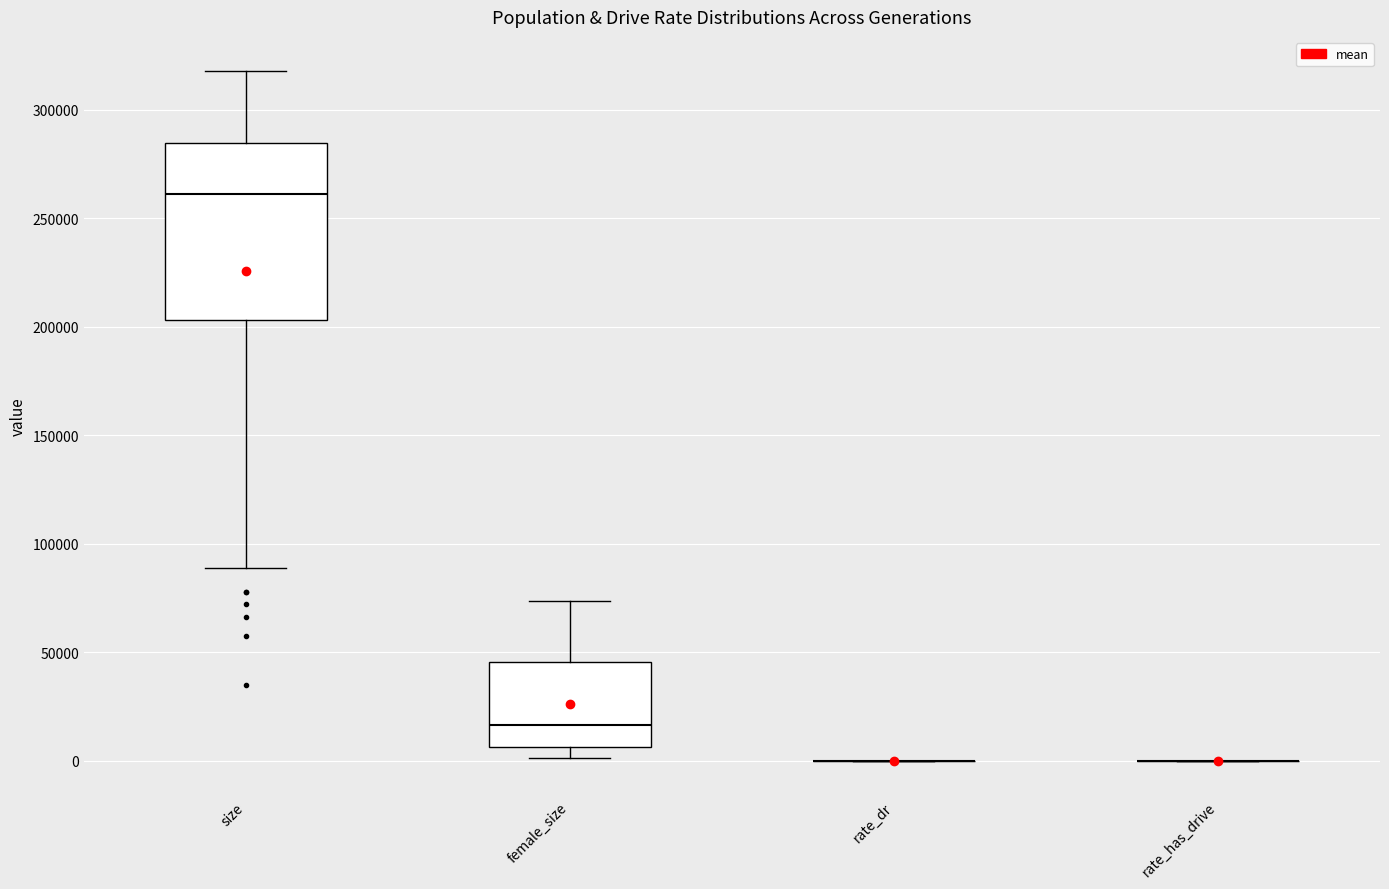

Reading left to right, read every box against the y-axis: the position of its median line, the range the box covers, and the ends of its whiskers. The values are not printed on the chart, so give them approximately, as read against the axis.

size: median 260000, box 205000 to 285000, whiskers 90000 to 320000
female_size: median 15000, box 5000 to 45000, whiskers 0 to 75000
rate_dr: box collapsed to a line at 0, whiskers 0 to 0
rate_has_drive: box collapsed to a line at 0, whiskers 0 to 0